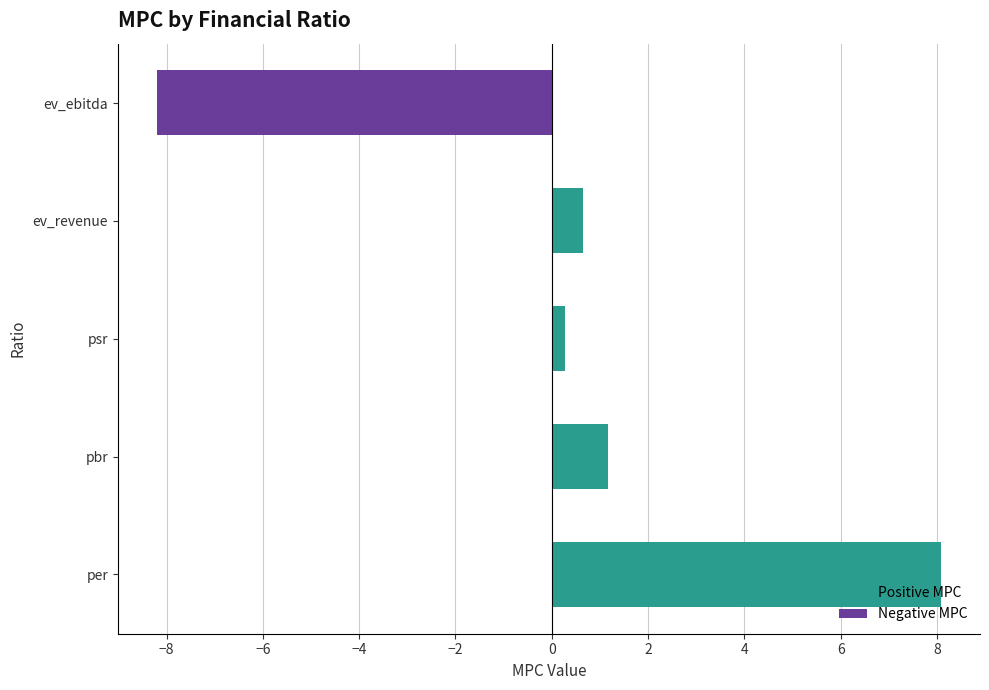

How many data points are less than 0?

1